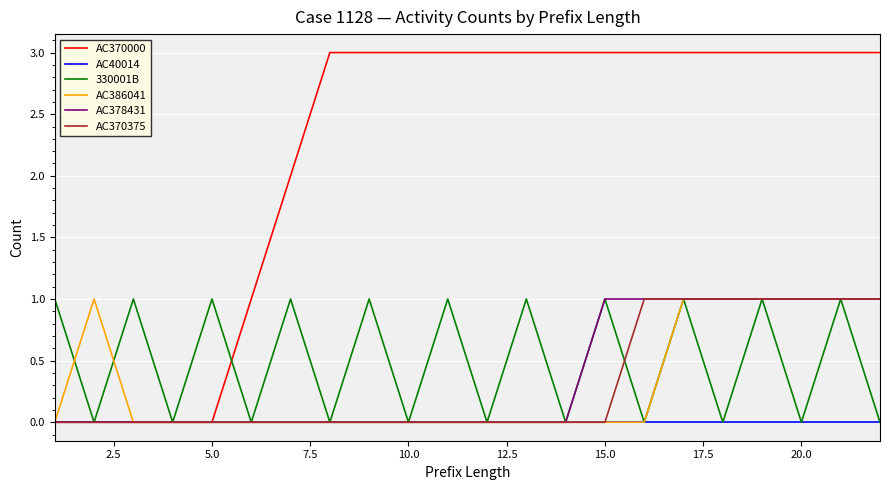

How many lines are shown in the chart?

6